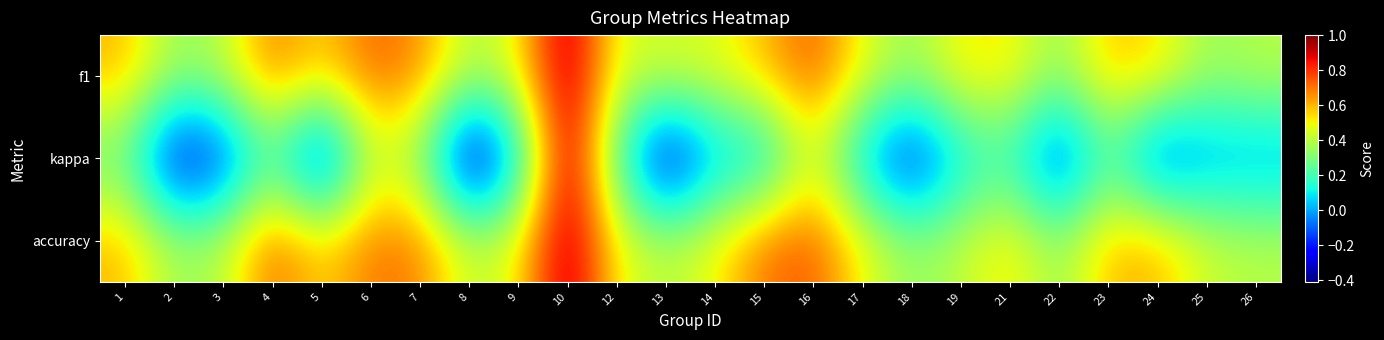

What is the spread (max minus min) of values at 4?

0.5